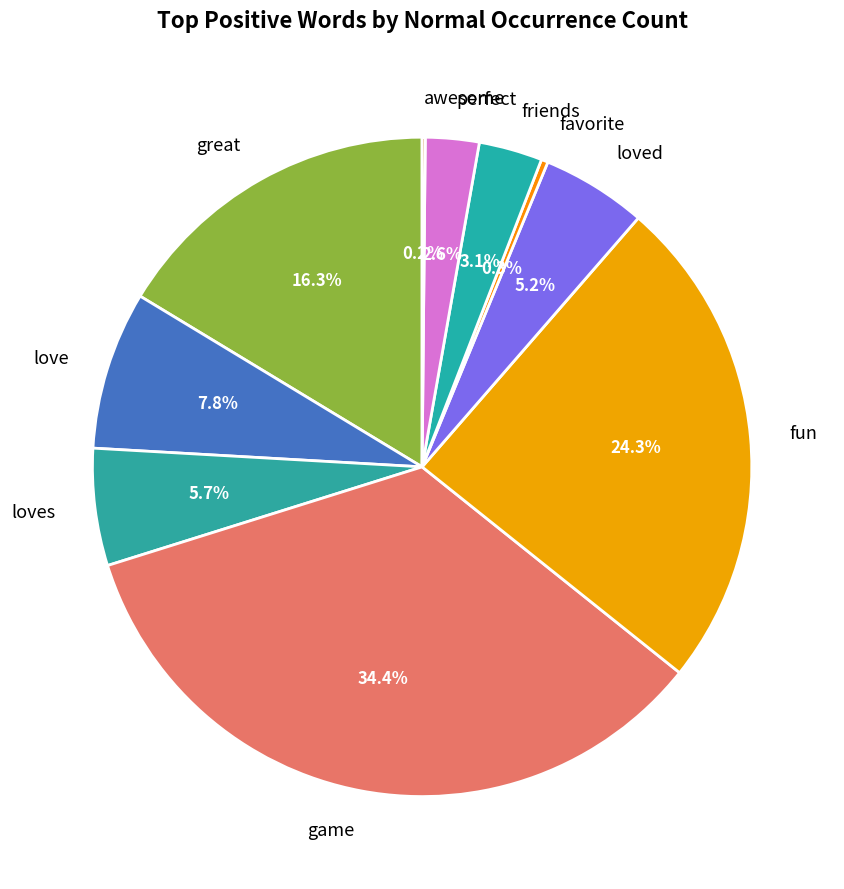

Do fun and perfect together represent more than half of the pie?

No